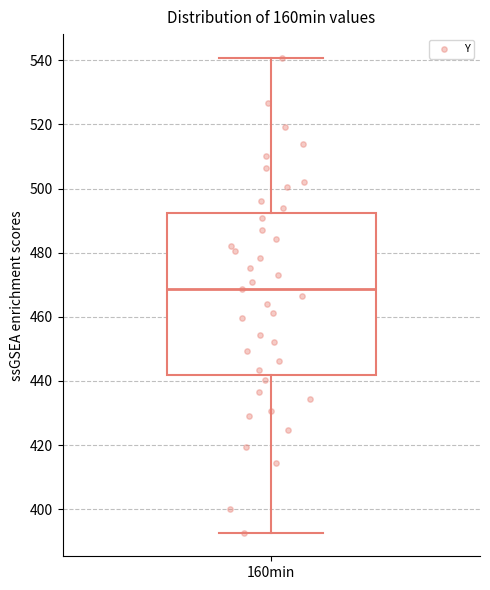

Read this box plot against the y-axis: the position of the median line, the range covered by the box, and the ends of both whiskers. The values are not printed on the chart, so give them approximately, as read against the axis.

median 468, box 442 to 492, whiskers 392 to 540